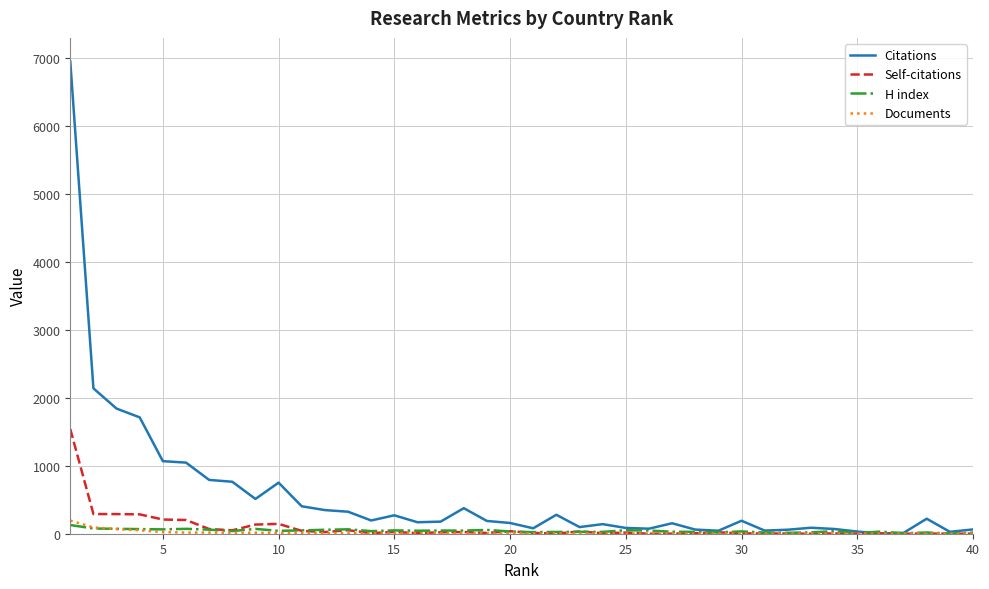

What is the highest value of the Documents series?

194